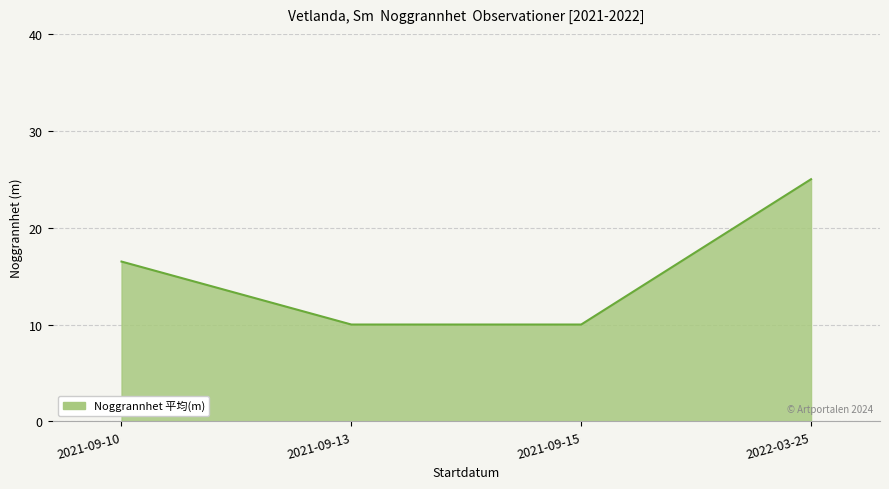

Approximately how many times larger is the value at 2021-09-13 compared to 2022-03-25?

0.4